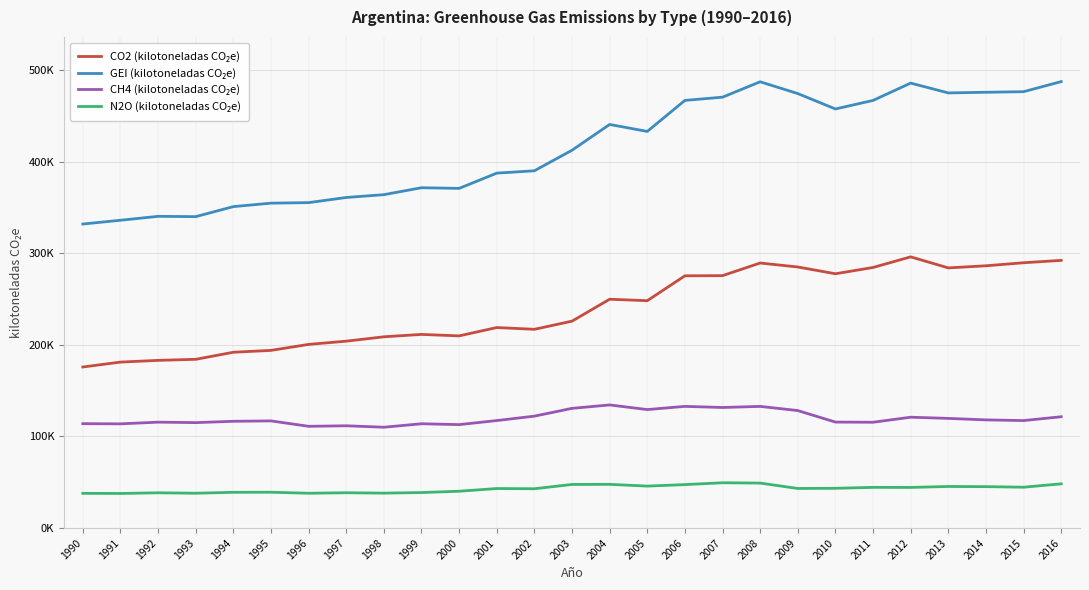

At 2007, list the series in order from smallest to largest.

N2O (kilotoneladas CO₂e), CH4 (kilotoneladas CO₂e), CO2 (kilotoneladas CO₂e), GEI (kilotoneladas CO₂e)